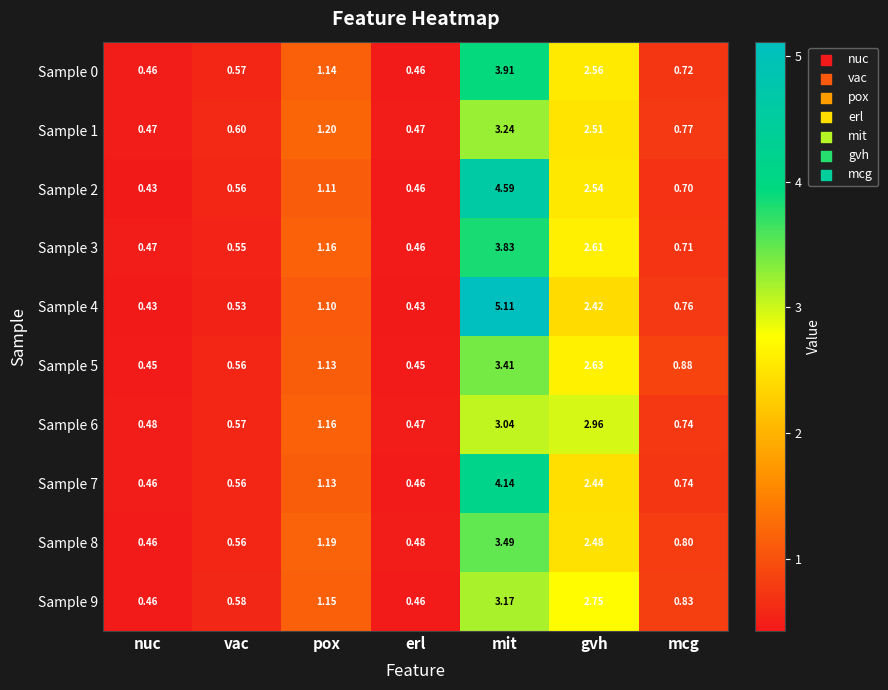

At which label does Sample 6 reach its peak?

mit